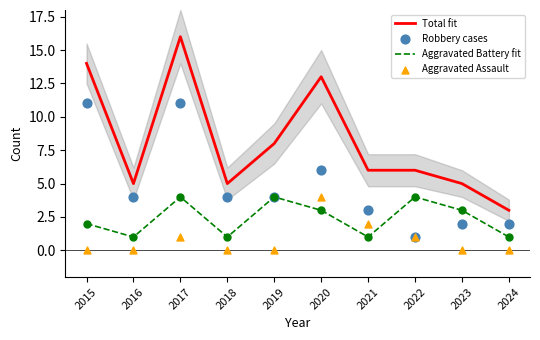

Which series reaches the minimum Y coordinate?

Aggravated Assault